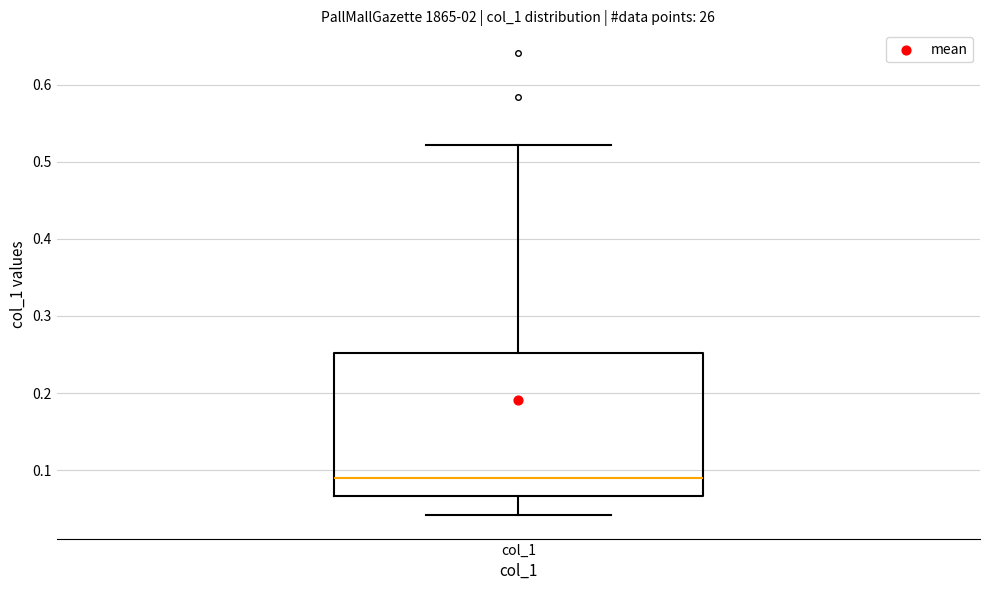

Where does the upper whisker of the box for col_1 end on the y-axis? The values are not printed on the chart, so give them approximately, as read against the axis.

0.52